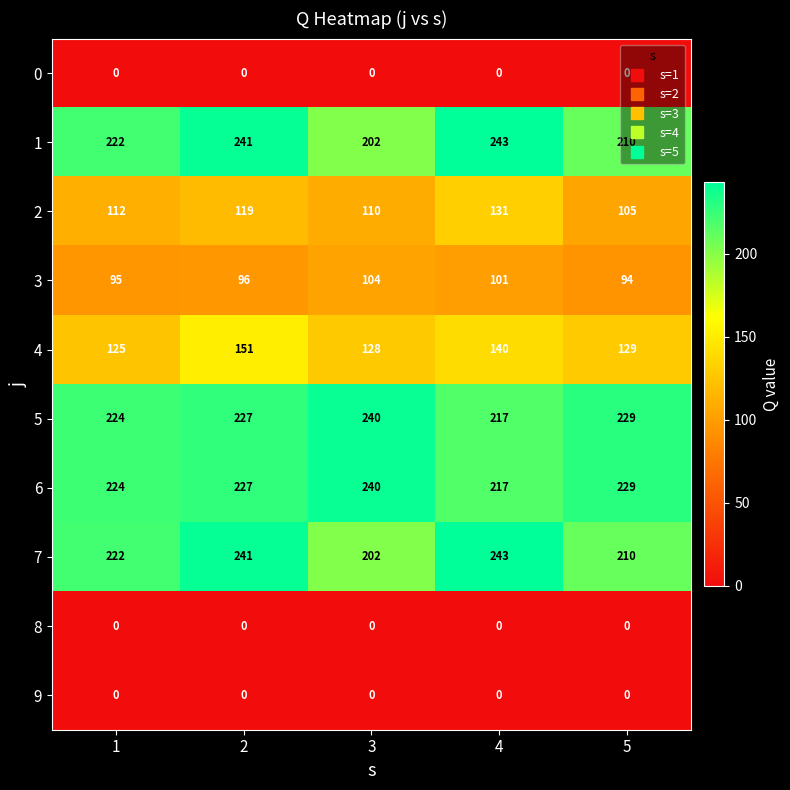

List the labels in order of 5 value, largest first.

3, 5, 2, 1, 4